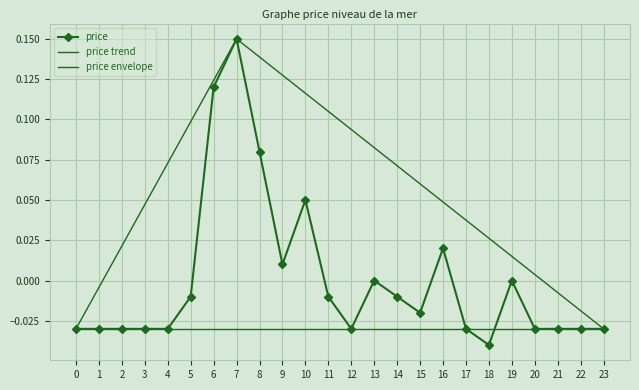

True or false: price has a value of 0.1 at 19.

False